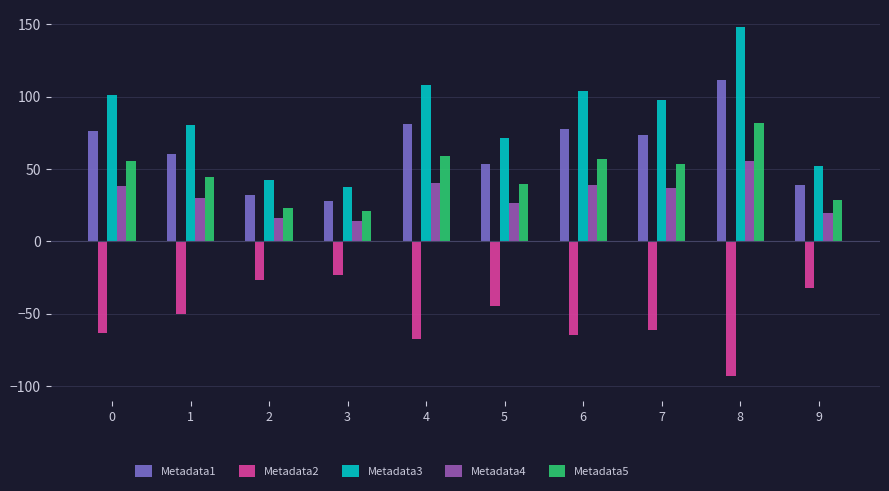

Is the value of Metadata5 at 3 greater than the value of Metadata3 at 3?

No